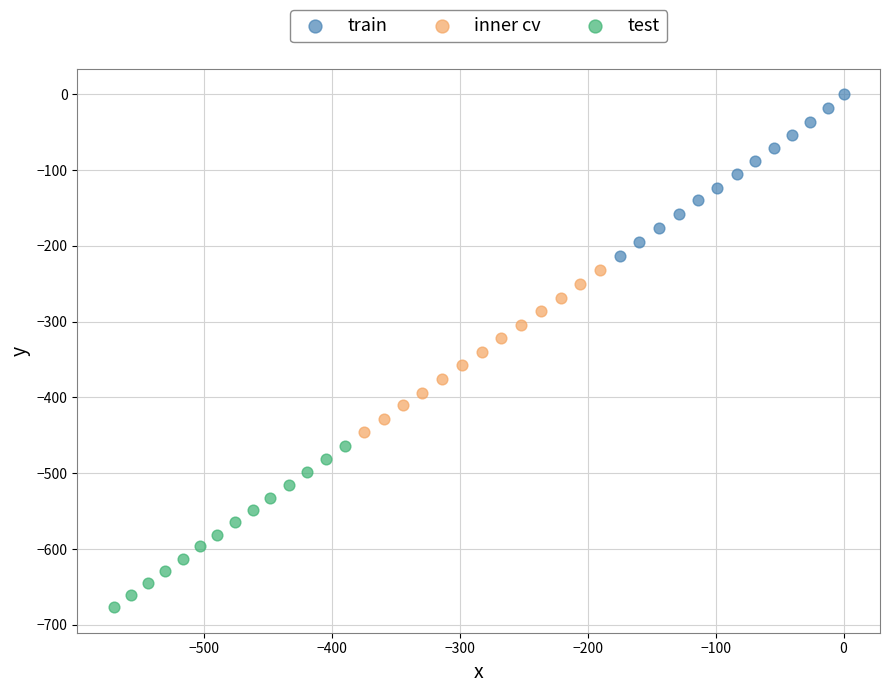

Which series contains the lowest Y value?

test